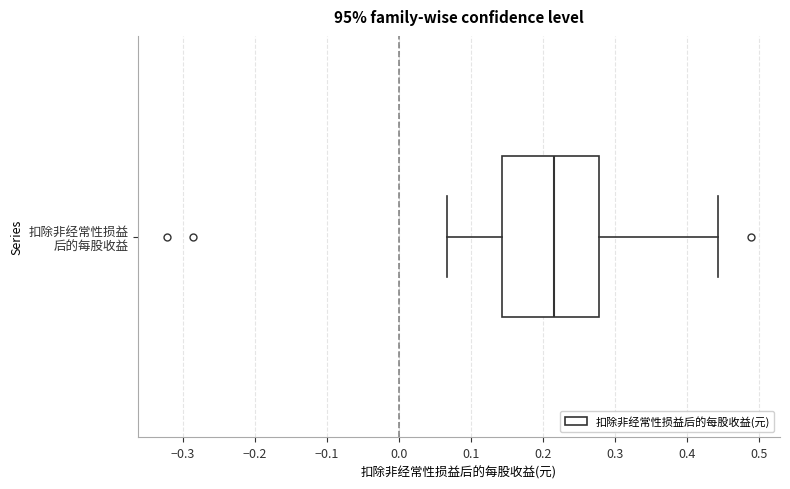

Where does the median line of the box for 扣除非经常性损益 后的每股收益 sit on the x-axis? The values are not printed on the chart, so give them approximately, as read against the axis.

0.22